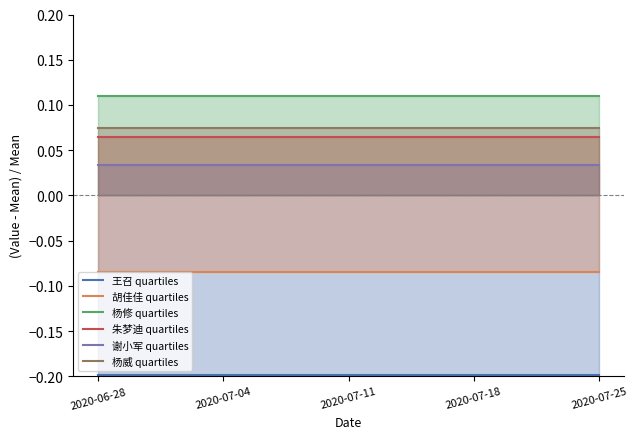

True or false: 胡佳佳 quartiles and 朱梦迪 quartiles cross at least once.

False